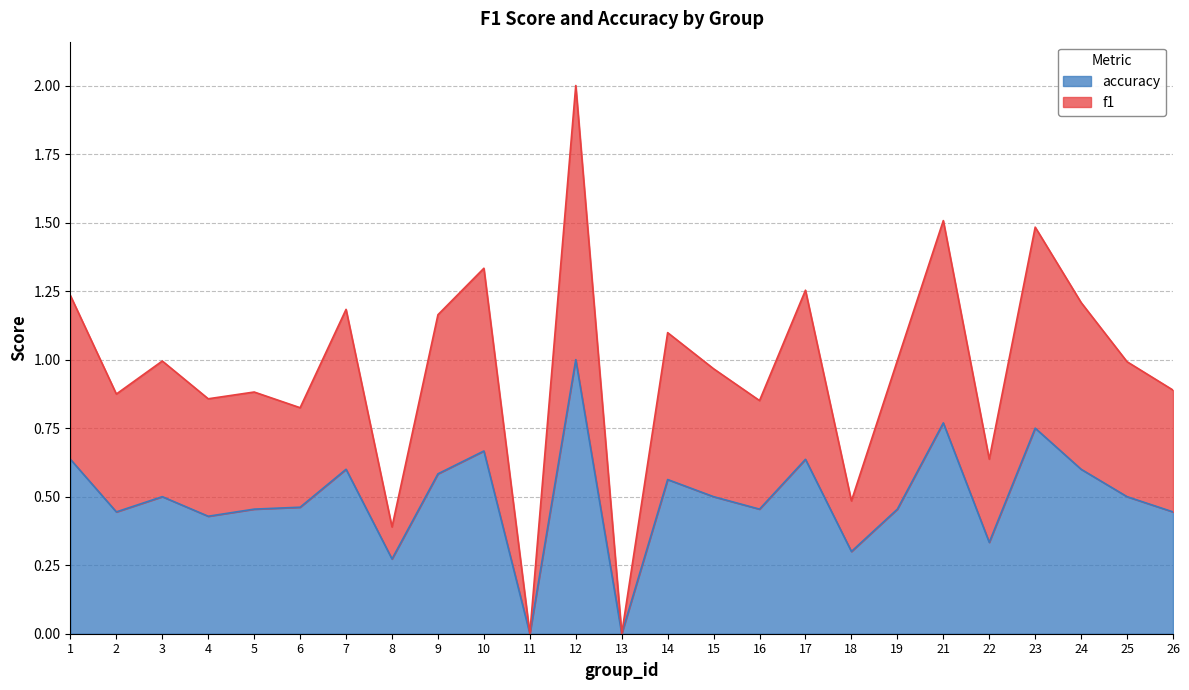

True or false: f1 has a value of 0.0 at 11.

True